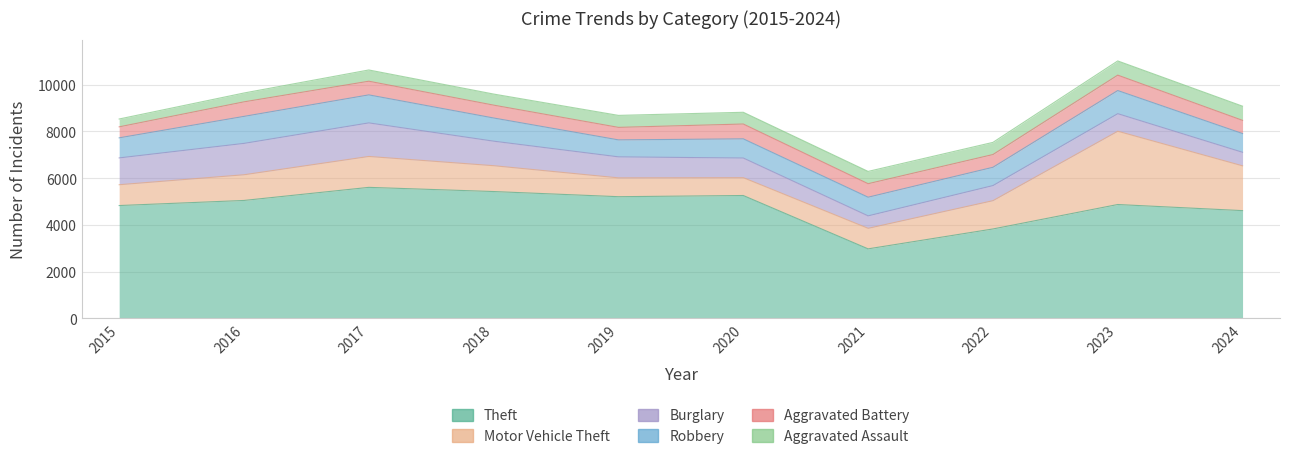

Reading left to right, transcribe all the data shown in this chart.

Theft: 2015=4827	2016=5045	2017=5606	2018=5427	2019=5206	2020=5257	2021=2971	2022=3823	2023=4871	2024=4609
Motor Vehicle Theft: 2015=892	2016=1101	2017=1324	2018=1107	2019=807	2020=764	2021=880	2022=1212	2023=3140	2024=1919
Burglary: 2015=1149	2016=1344	2017=1438	2018=1051	2019=900	2020=842	2021=534	2022=647	2023=752	2024=580
Robbery: 2015=860	2016=1157	2017=1200	2018=993	2019=727	2020=822	2021=799	2022=784	2023=991	2024=803
Aggravated Battery: 2015=471	2016=623	2017=586	2018=551	2019=536	2020=635	2021=579	2022=546	2023=660	2024=565
Aggravated Assault: 2015=336	2016=379	2017=482	2018=475	2019=514	2020=503	2021=526	2022=521	2023=609	2024=608